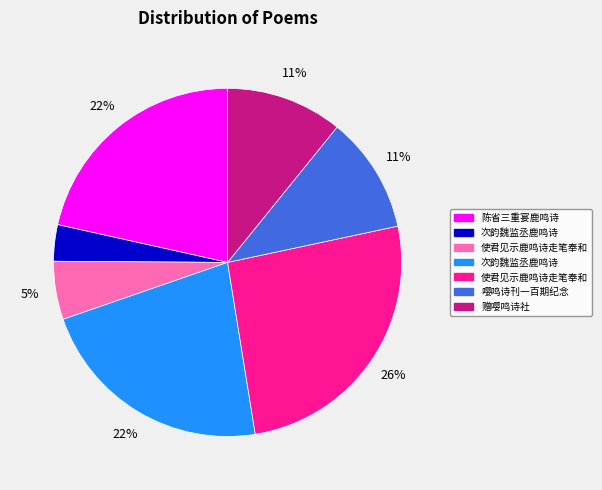

Is there a majority slice in this chart?

No